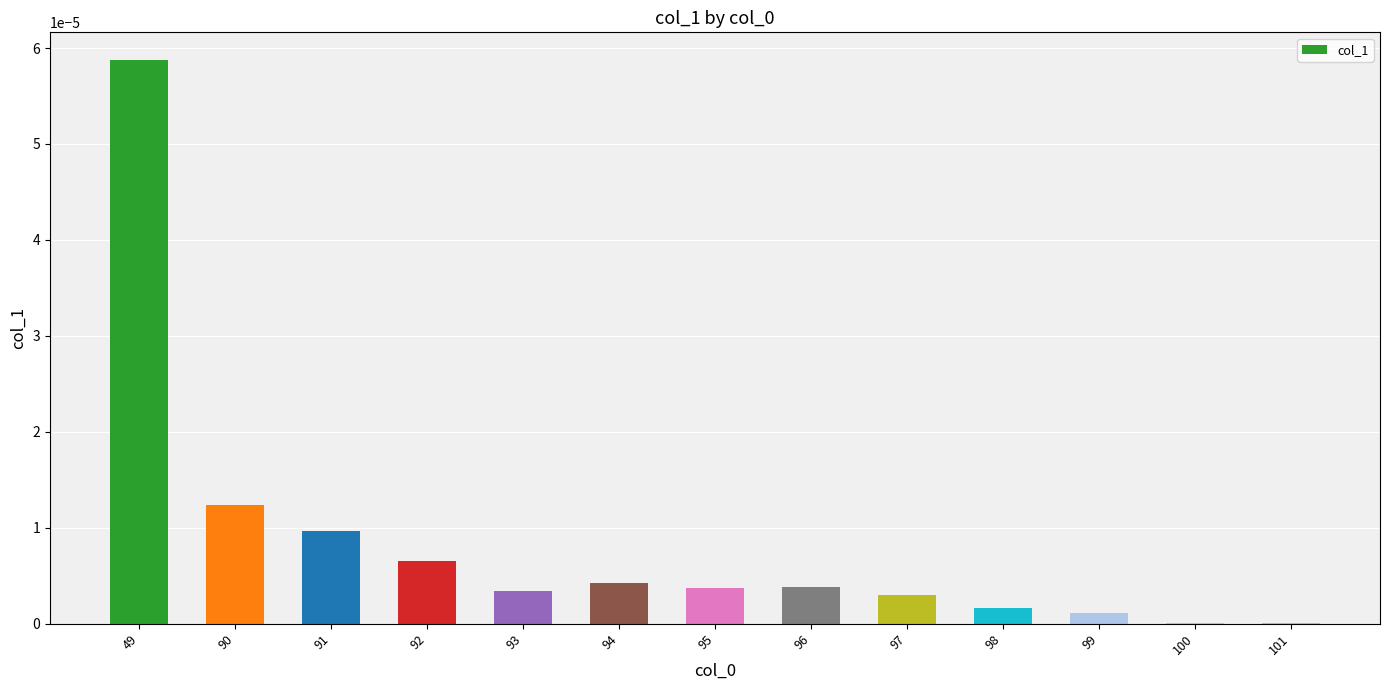

Is it true that the value at 98 is 0.0?

True